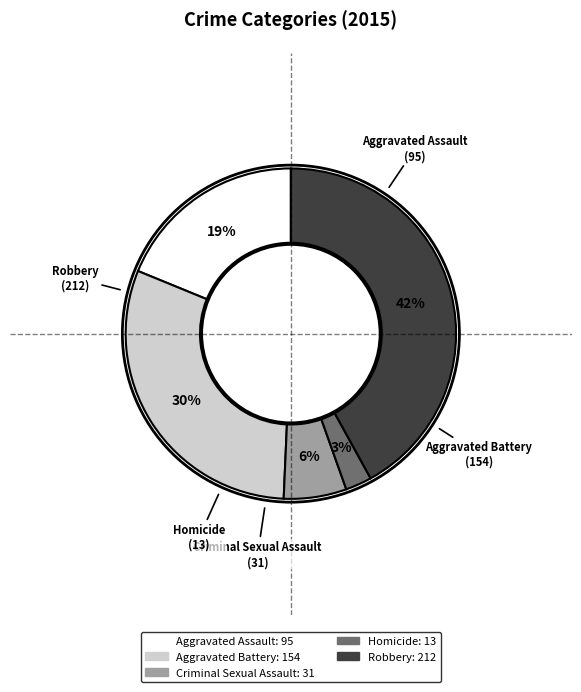

Which category has the smallest portion of the pie?

Homicide